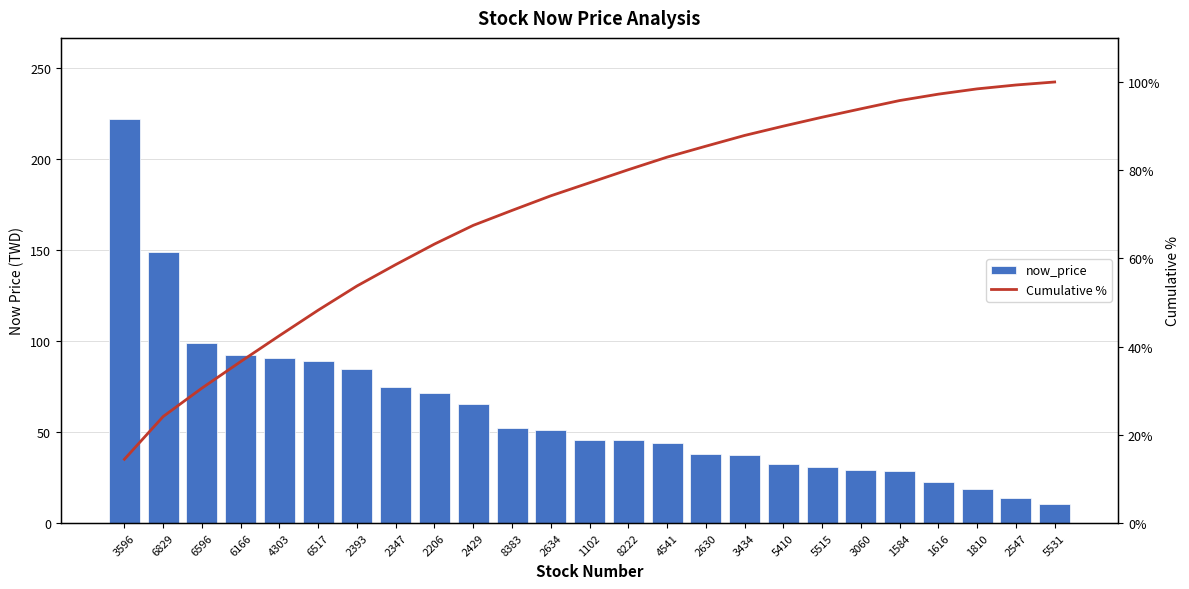

Which series changed the most between 2429 and 1102?

now_price